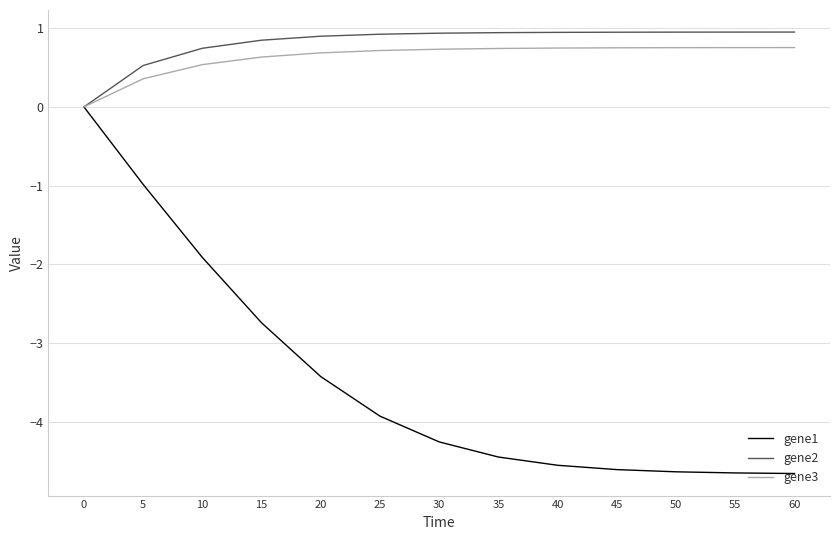

What is the maximum value for gene2?

1.0